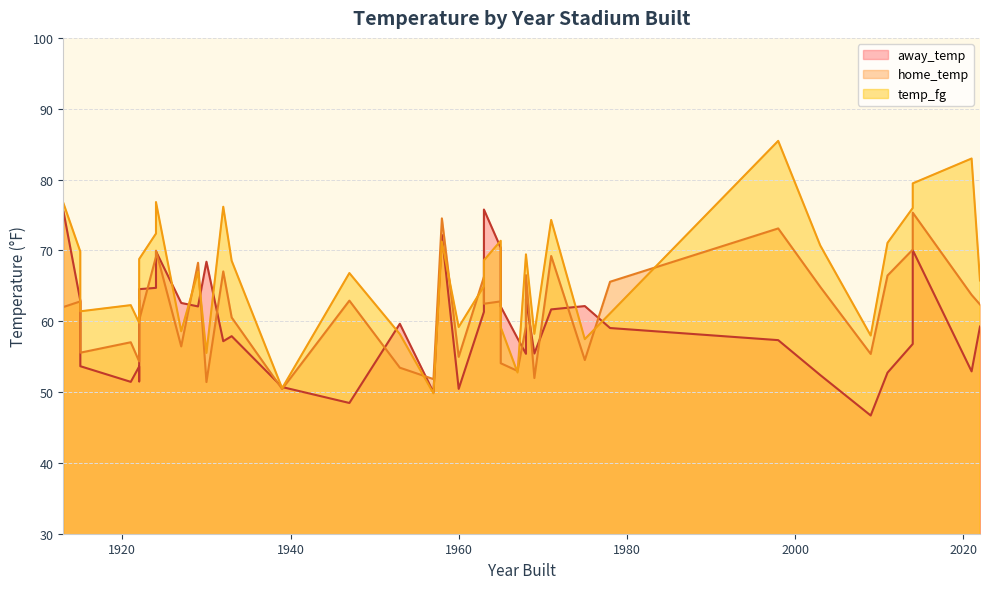

Rank the series by their maximum value, from lowest to highest.

home_temp, away_temp, temp_fg